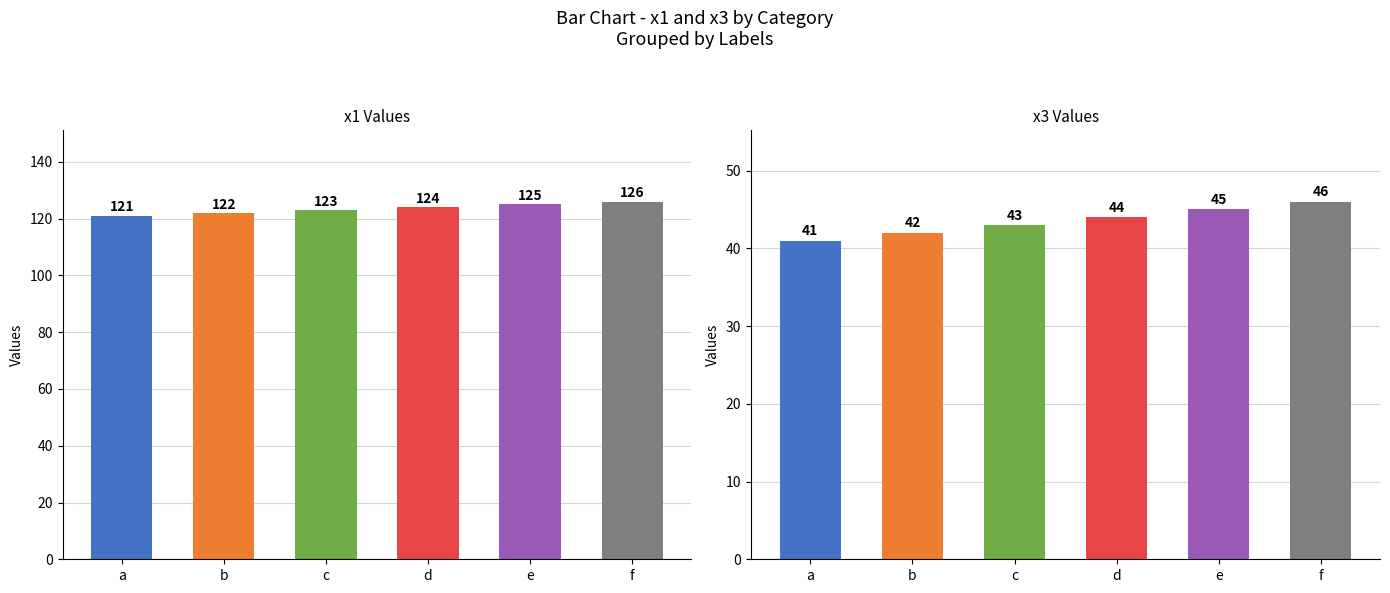

List the series in order of their peak value, lowest first.

x3, x1